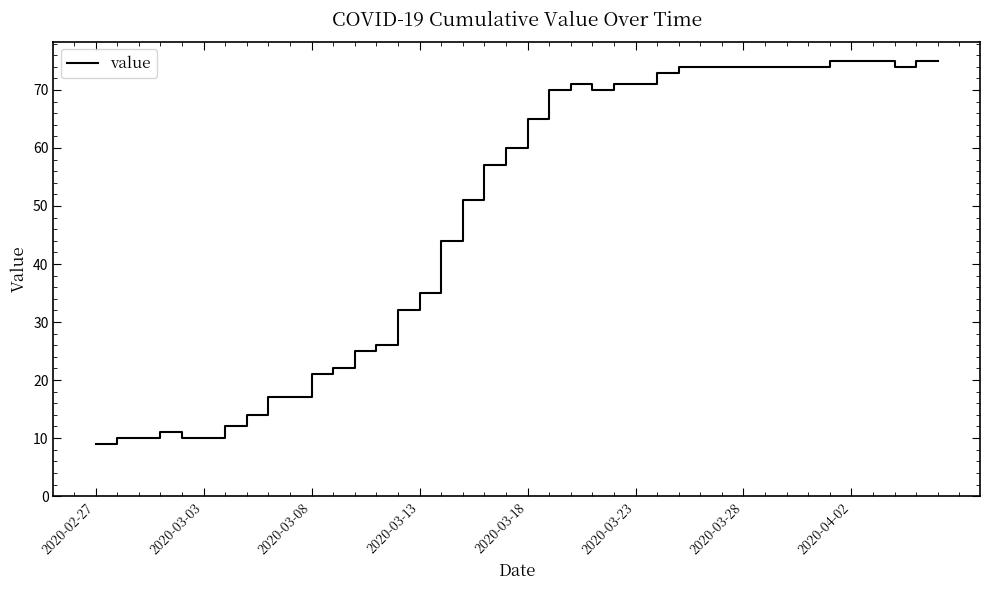

True or false: there are more than 1 points higher than both neighbors.

True